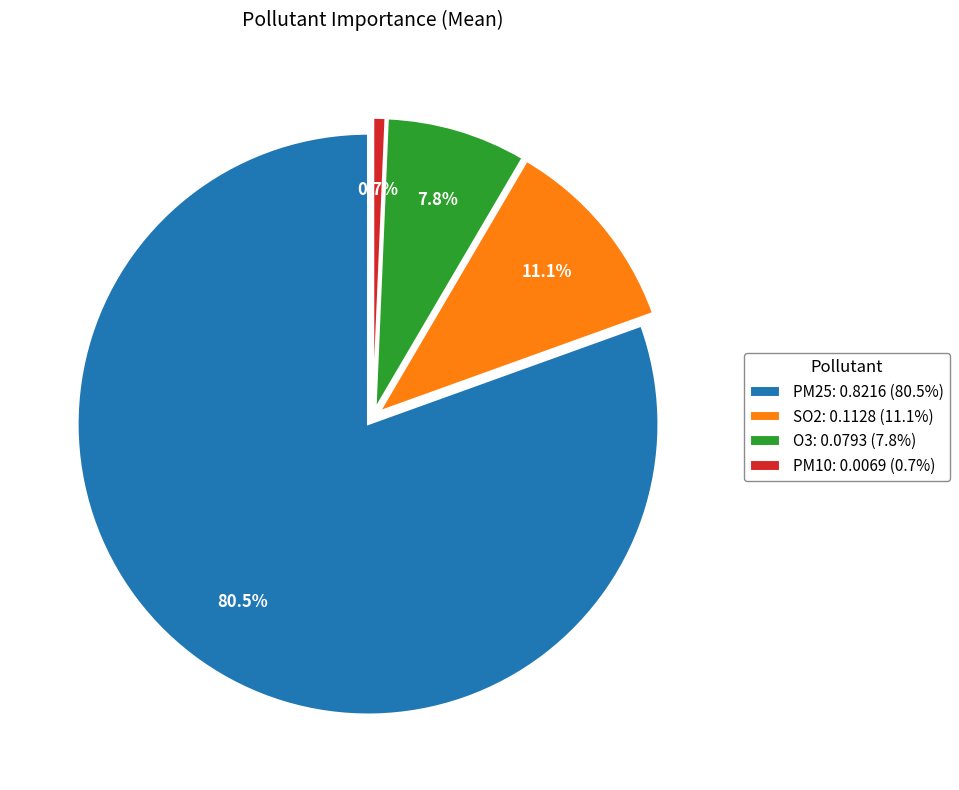

What is the majority slice?

PM25